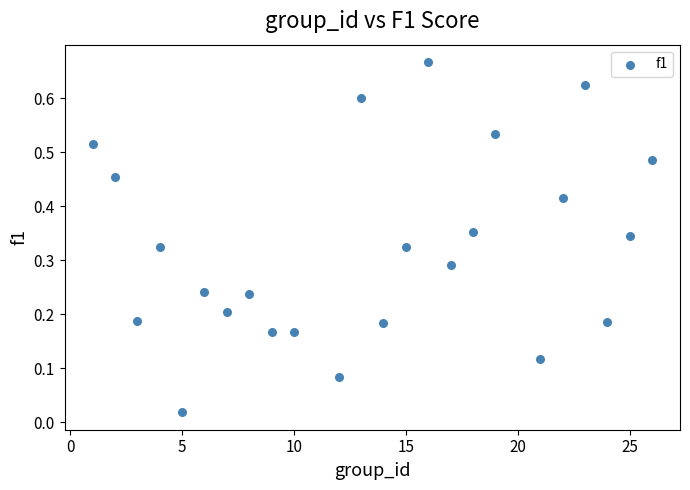

What is the range of X values (max minus min)?

25.0